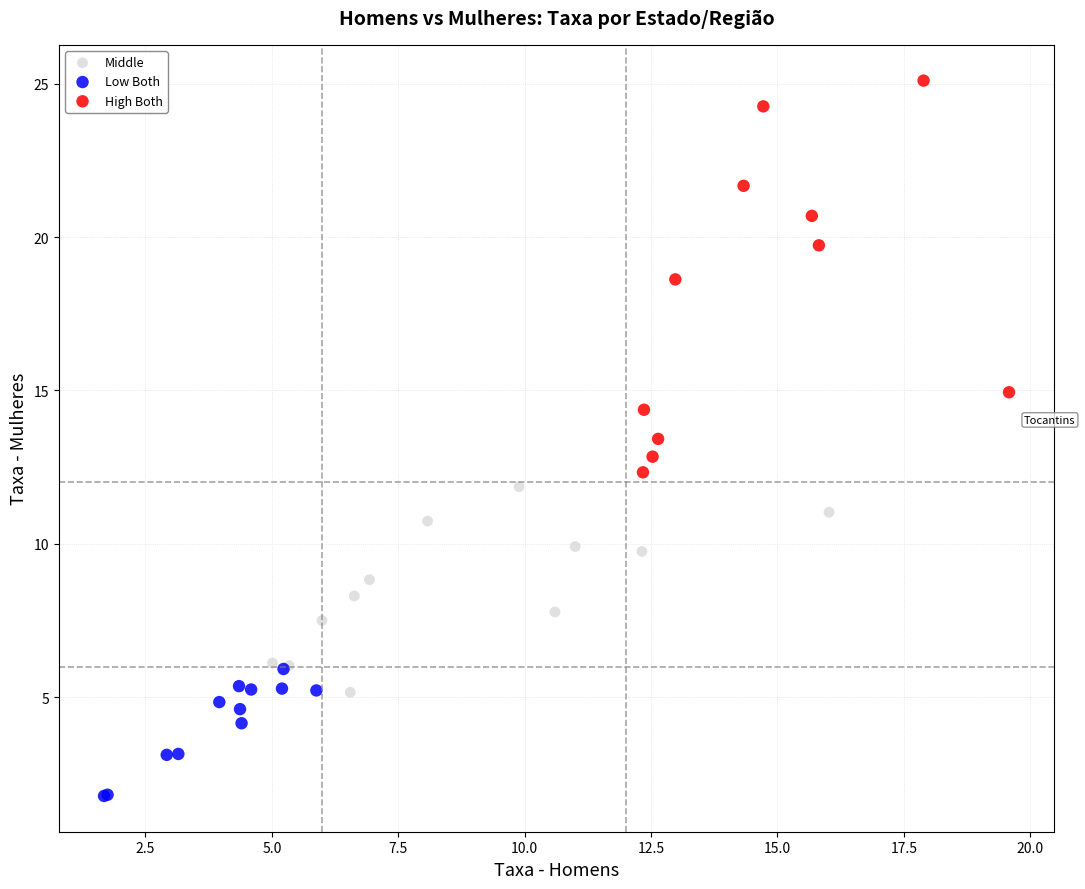

What are all the series names shown in the legend?

Middle, Low Both, High Both